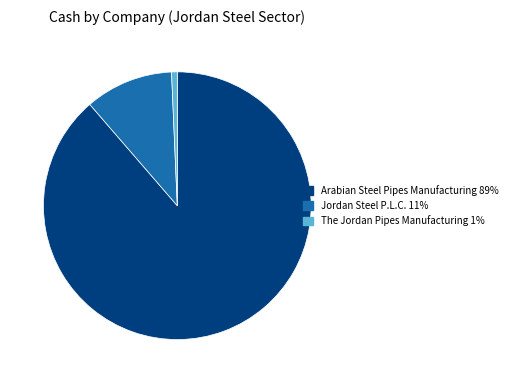

Is the sum of The Jordan Pipes Manufacturing and Jordan Steel P.L.C. greater than half?

No